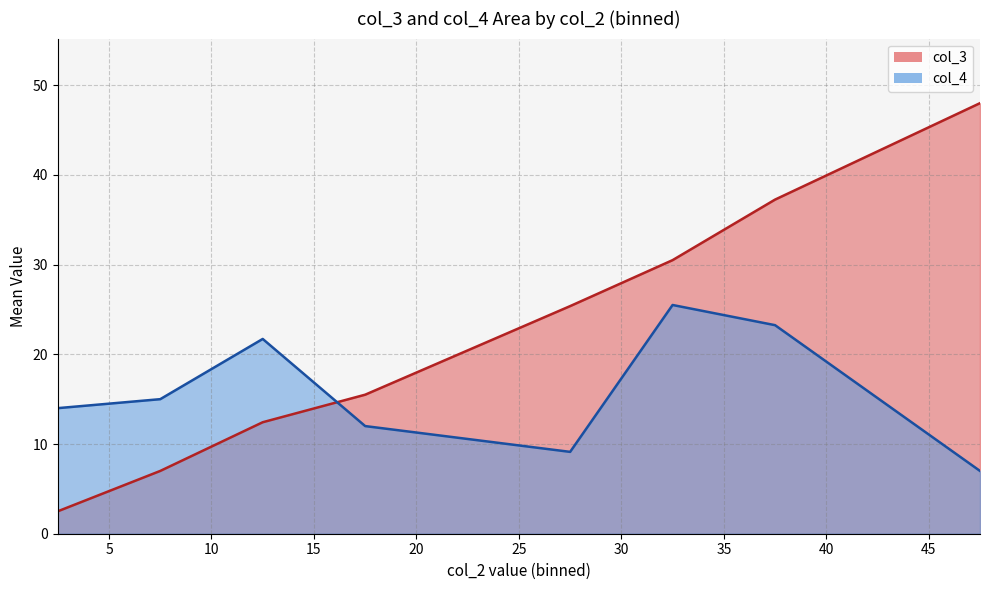

True or false: col_4 has more than 1 points higher than both neighbors.

True